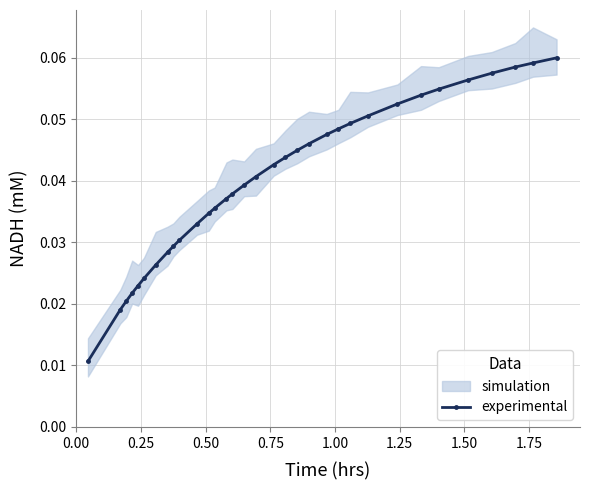

How many experimental values are between 0 and 1?

33